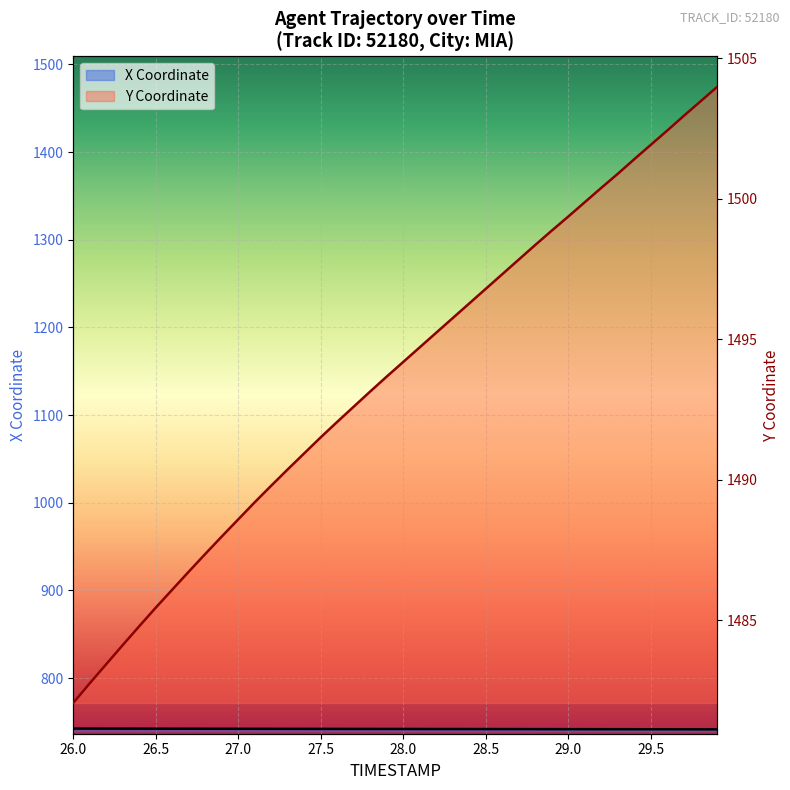

True or false: X has more than 1 points higher than both neighbors.

False